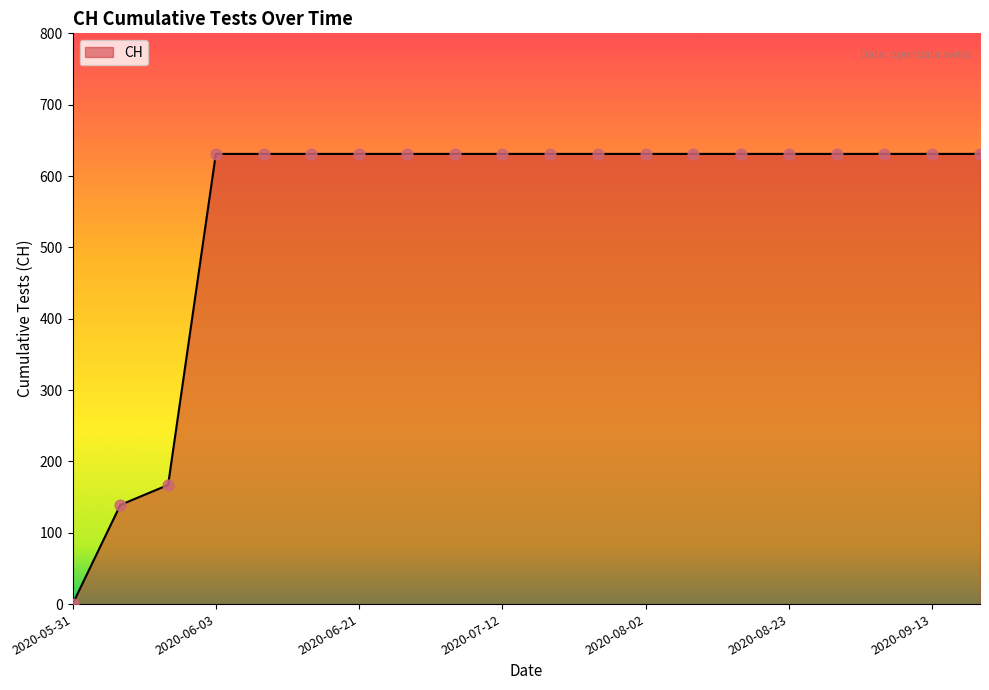

What is the greatest value displayed?

631